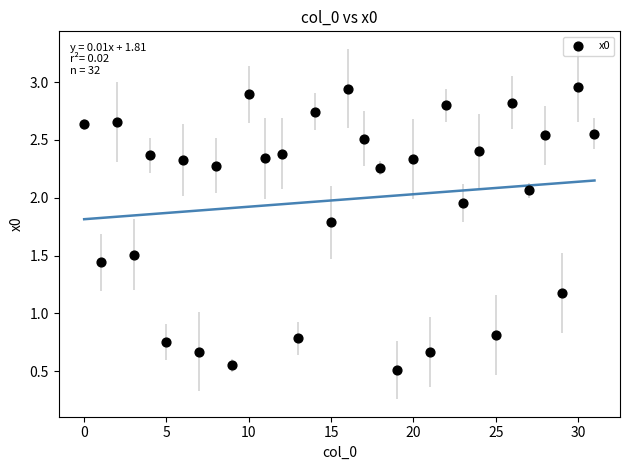

What is the range of Y values (max minus min)?

2.4